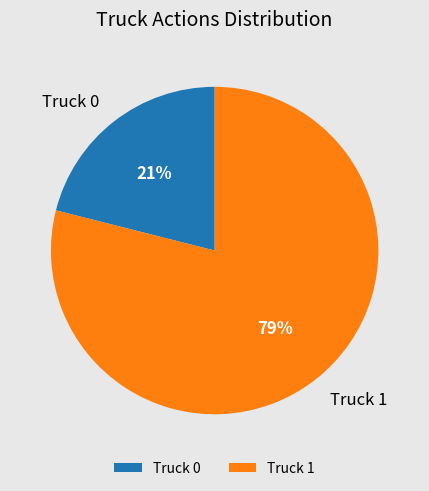

What percentage is the Truck 0 slice, to the nearest percent?

21%